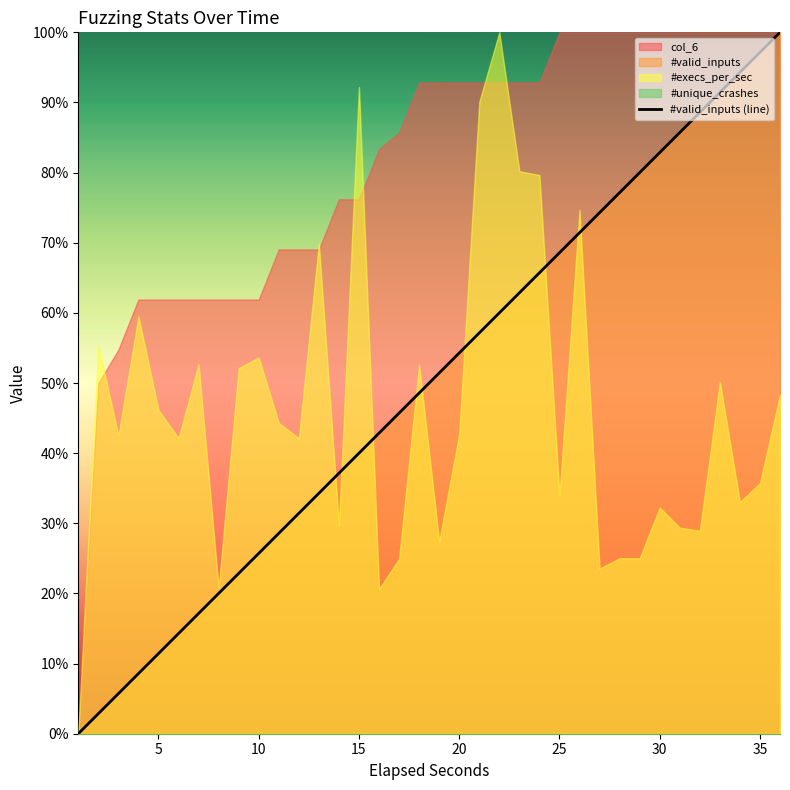

How many data points are above 51?

18